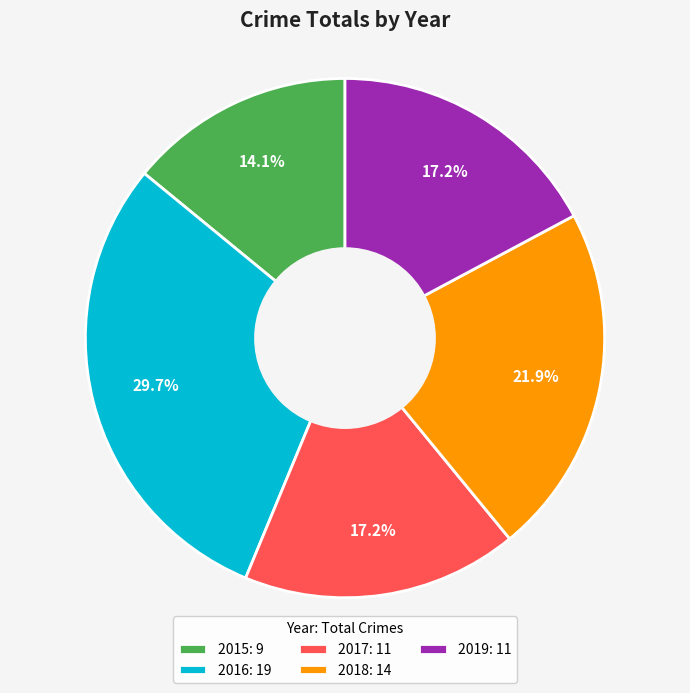

Combined, do 2018 and 2016 account for over 50%?

Yes